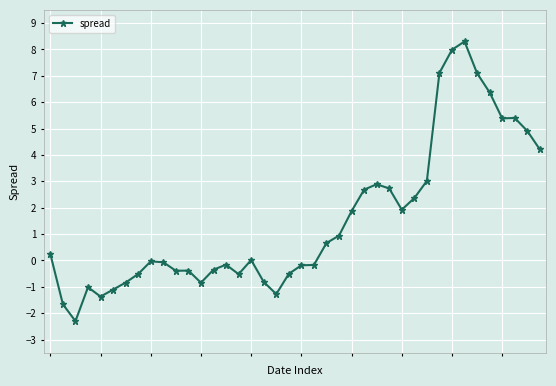

True or false: the data has more than 1 interior local peaks.

True